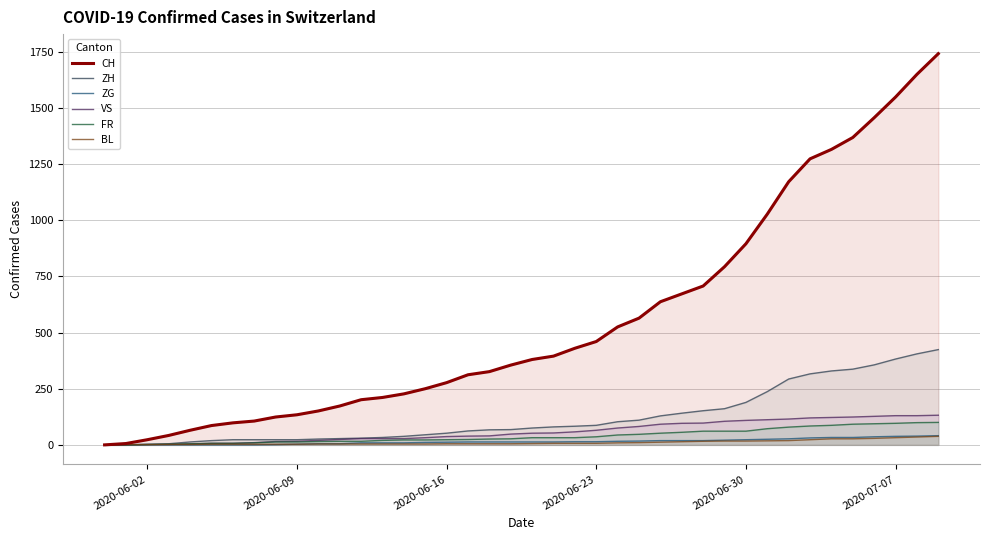

How many positive values does the CH series have?

39